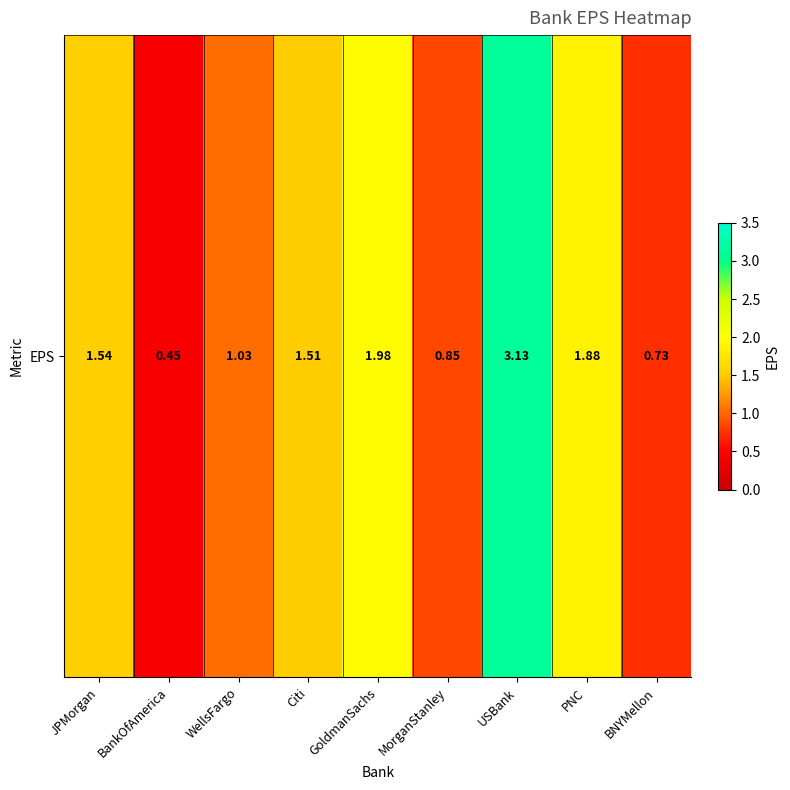

Which has a higher value, JPMorgan or Citi?

JPMorgan